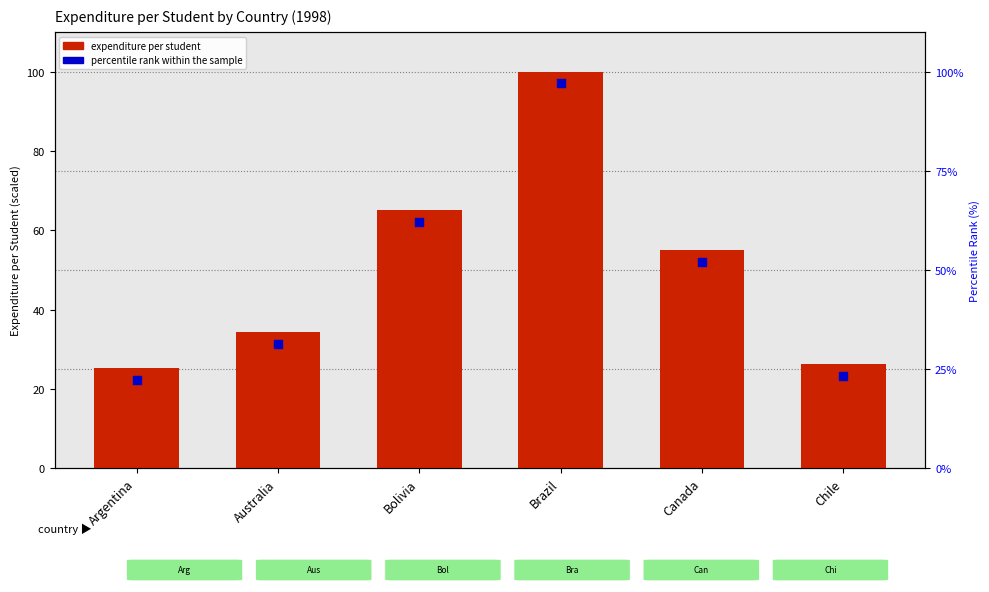

What is the change in value from Argentina to Australia?

+9.2